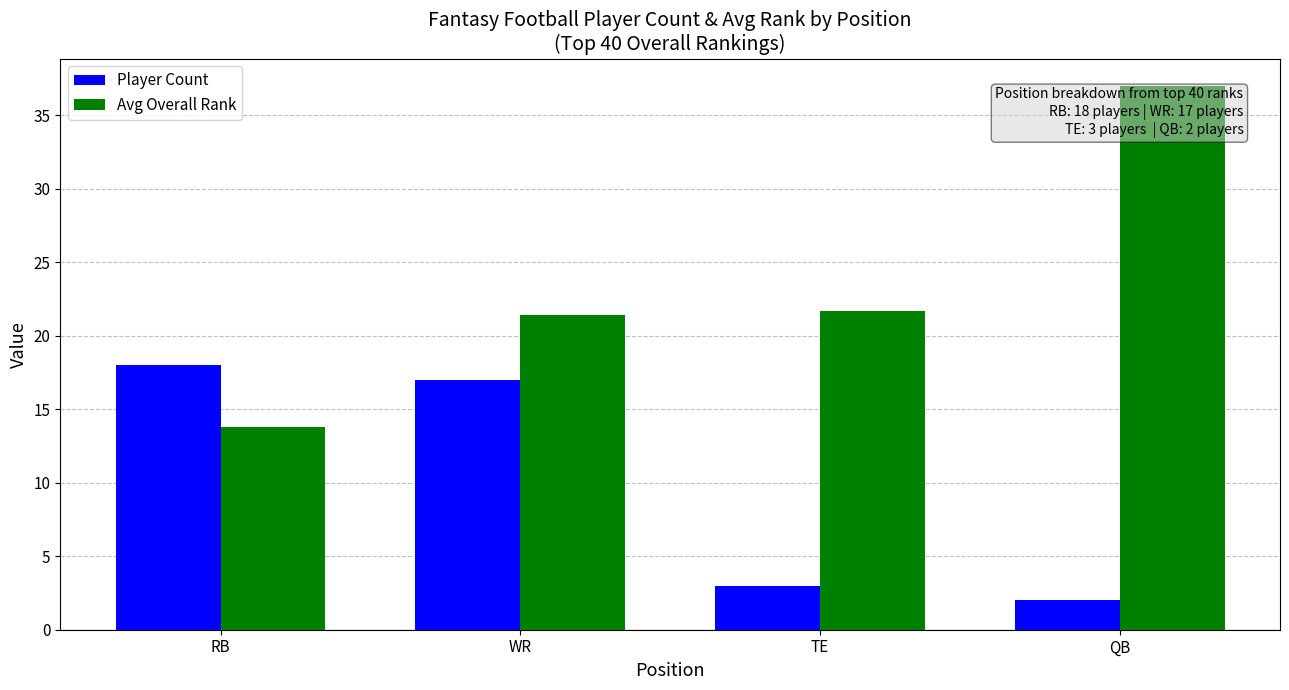

Reading left to right, list all the values displayed in this chart.

Player Count: RB=18.0	WR=17.0	TE=3.0	QB=2.0
Avg Overall Rank: RB=13.8	WR=21.4	TE=21.7	QB=37.0